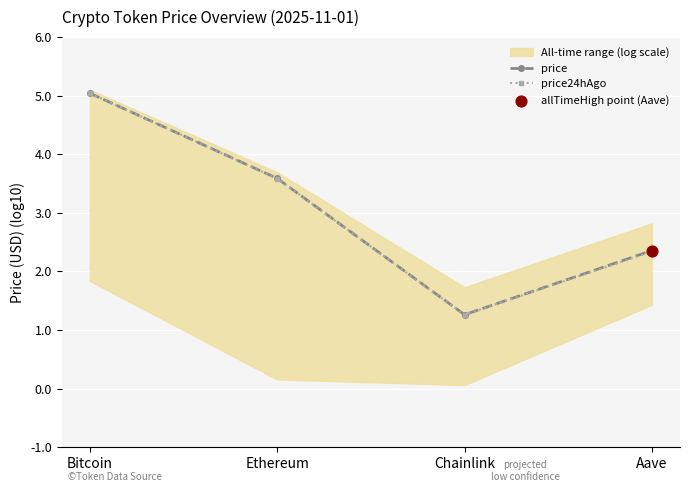

Is the value of price24hAgo at Bitcoin greater than the value of price at Aave?

Yes